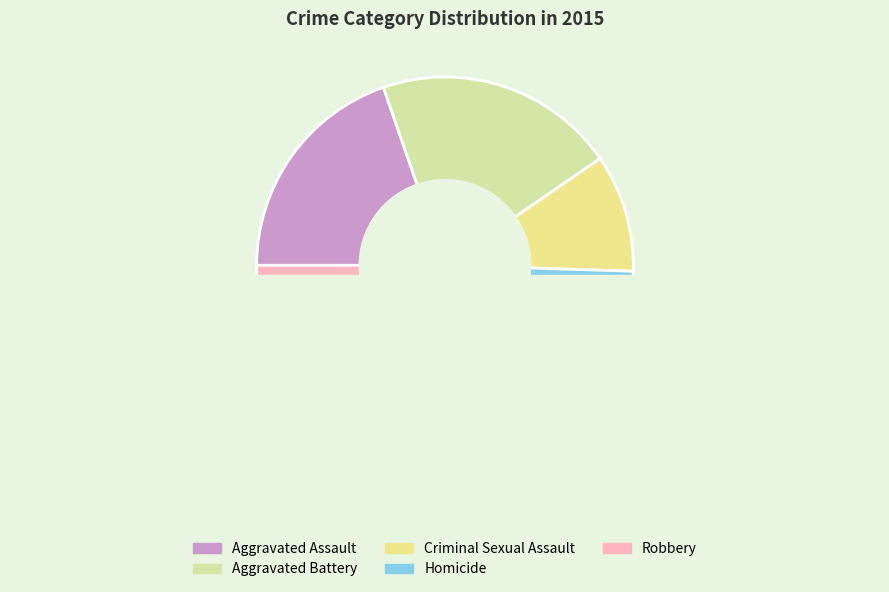

Which category has the smallest portion of the pie?

Homicide